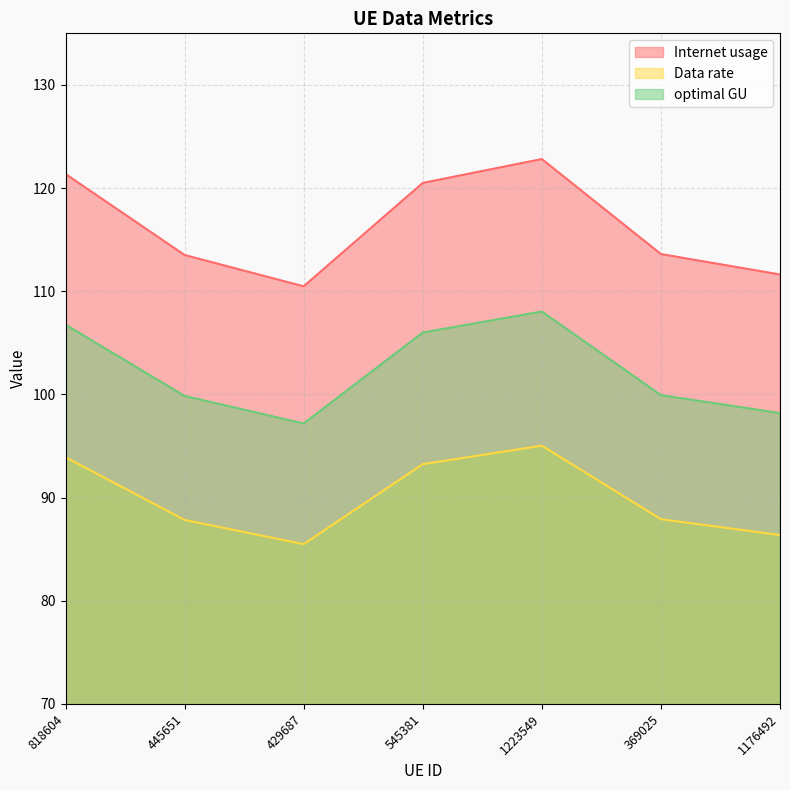

Rank the series at 429687 from highest to lowest value.

Internet usage, optimal GU, Data rate